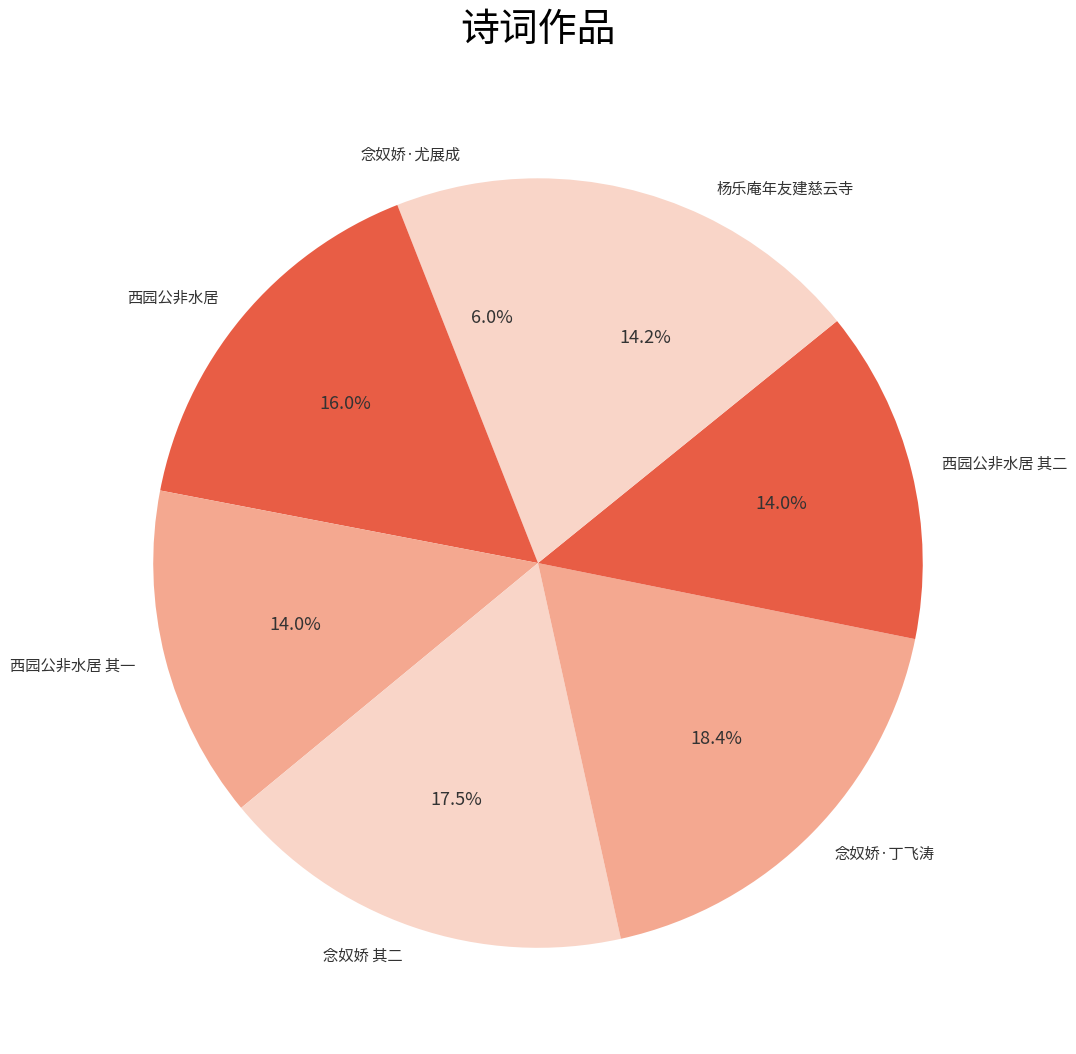

Which category has the biggest portion of the pie?

念奴娇·丁飞涛